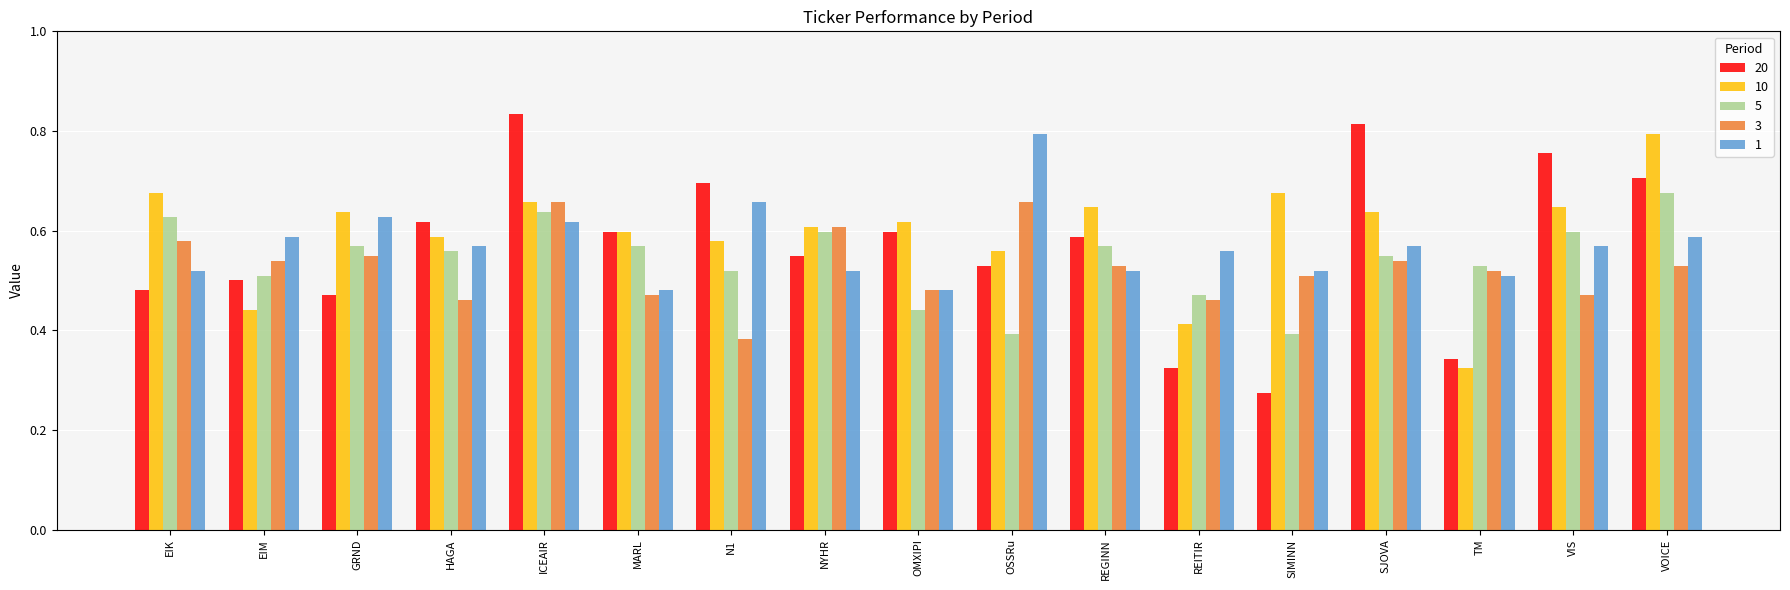

Which category has the lowest value across all series?

SIMINN